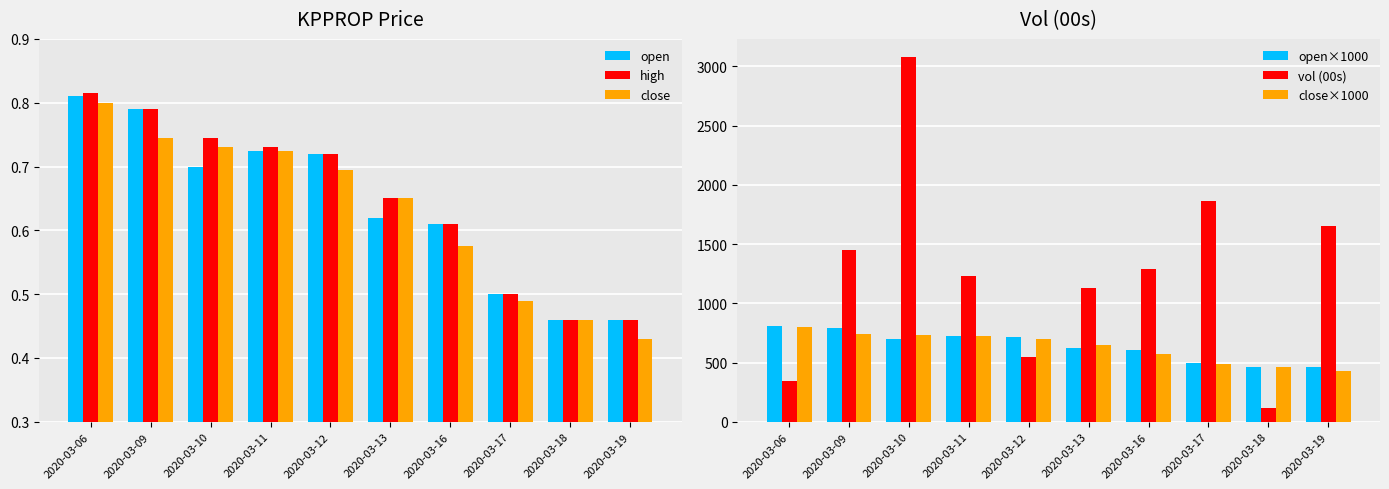

Reading left to right, list all the values displayed in this chart.

open: 2020-03-06=0.8	2020-03-09=0.8	2020-03-10=0.7	2020-03-11=0.7	2020-03-12=0.7	2020-03-13=0.6	2020-03-16=0.6	2020-03-17=0.5	2020-03-18=0.5	2020-03-19=0.5
high: 2020-03-06=0.8	2020-03-09=0.8	2020-03-10=0.7	2020-03-11=0.7	2020-03-12=0.7	2020-03-13=0.7	2020-03-16=0.6	2020-03-17=0.5	2020-03-18=0.5	2020-03-19=0.5
close: 2020-03-06=0.8	2020-03-09=0.7	2020-03-10=0.7	2020-03-11=0.7	2020-03-12=0.7	2020-03-13=0.7	2020-03-16=0.6	2020-03-17=0.5	2020-03-18=0.5	2020-03-19=0.4
open×1000: 2020-03-06=810.0	2020-03-09=790.0	2020-03-10=700.0	2020-03-11=725.0	2020-03-12=720.0	2020-03-13=620.0	2020-03-16=610.0	2020-03-17=500.0	2020-03-18=460.0	2020-03-19=460.0
vol (00s): 2020-03-06=345.0	2020-03-09=1449.0	2020-03-10=3079.0	2020-03-11=1233.0	2020-03-12=548.0	2020-03-13=1127.0	2020-03-16=1290.0	2020-03-17=1861.0	2020-03-18=115.0	2020-03-19=1650.0
close×1000: 2020-03-06=800.0	2020-03-09=745.0	2020-03-10=730.0	2020-03-11=725.0	2020-03-12=695.0	2020-03-13=650.0	2020-03-16=575.0	2020-03-17=490.0	2020-03-18=460.0	2020-03-19=430.0